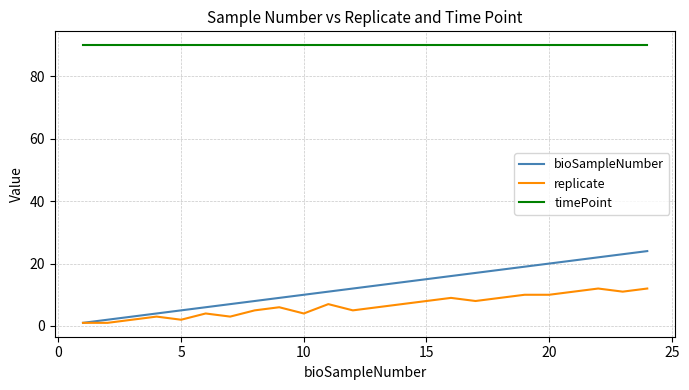

True or false: bioSampleNumber and timePoint cross at least once.

False